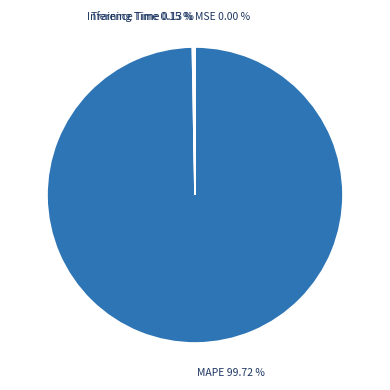

Is there a majority slice in this chart?

Yes